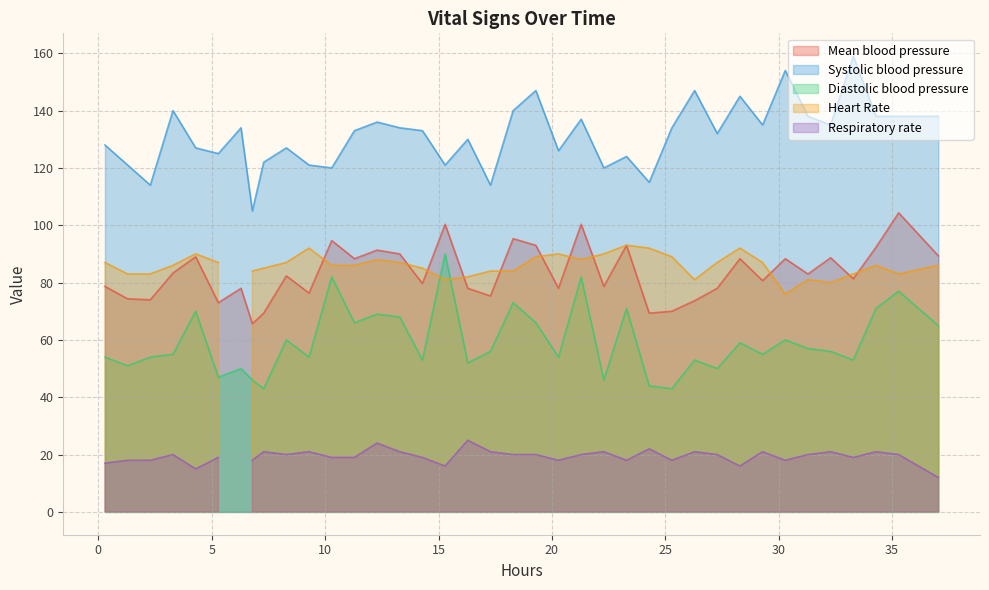

True or false: Diastolic blood pressure and Systolic blood pressure cross at least once.

False